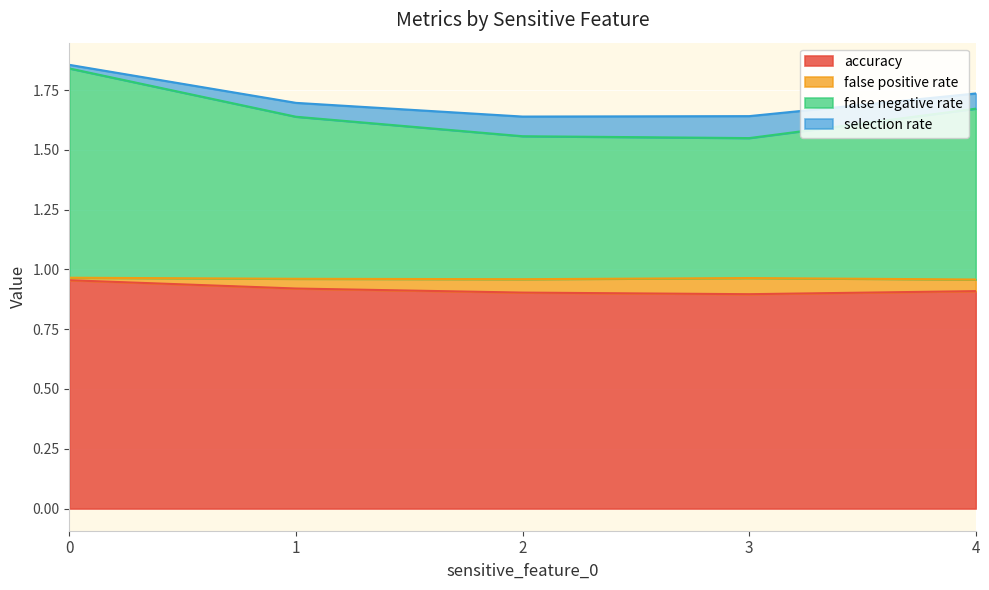

Rank the categories by accuracy value from lowest to highest.

3, 2, 4, 1, 0